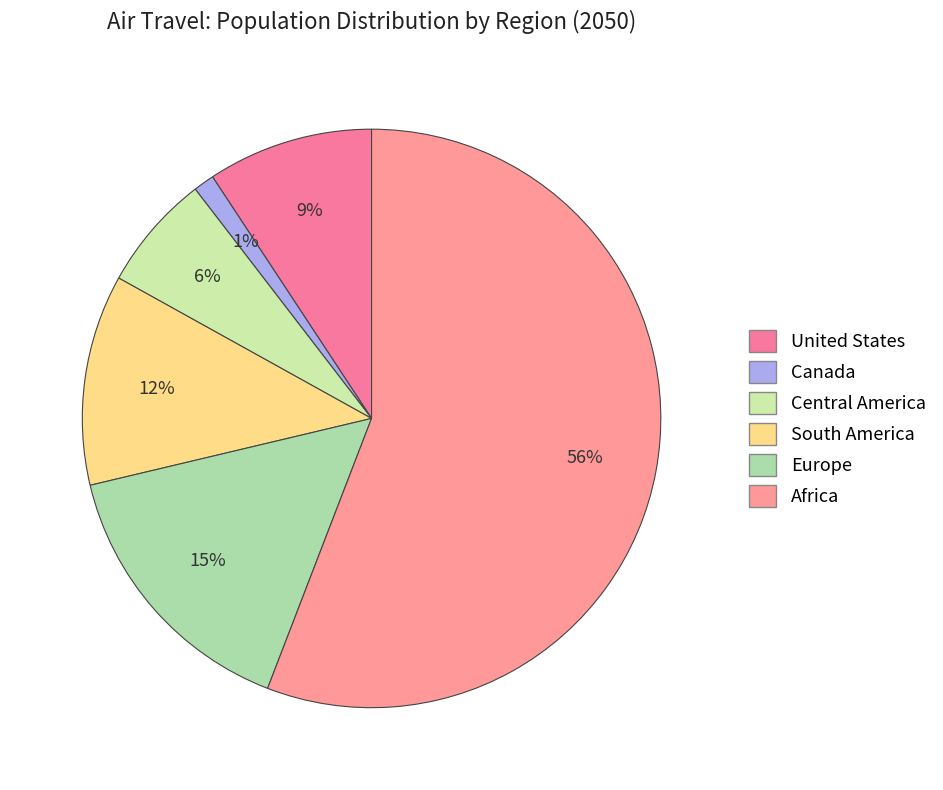

How many segments does this pie chart have?

6